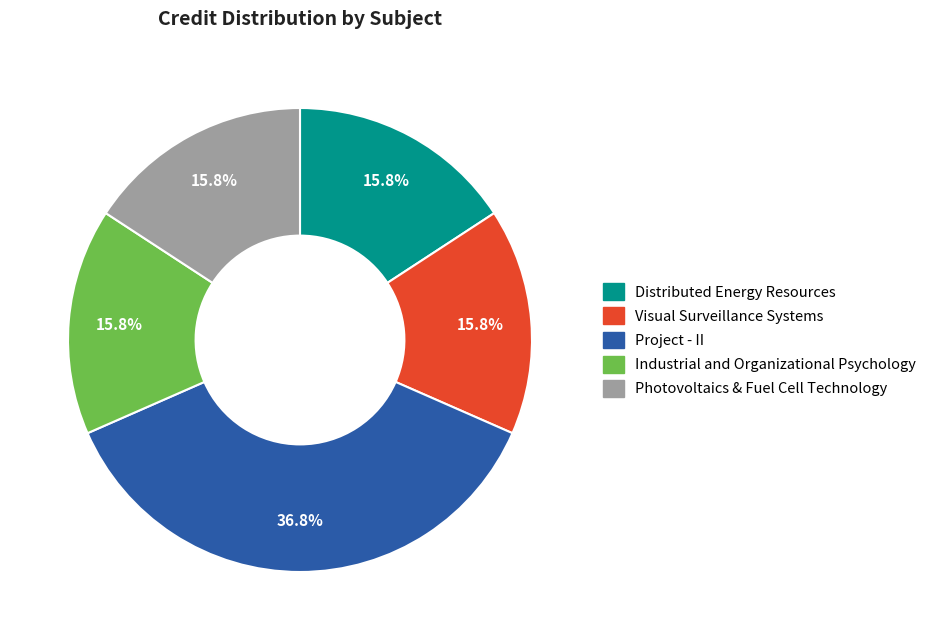

To the nearest percent, what is the average slice percentage?

20%